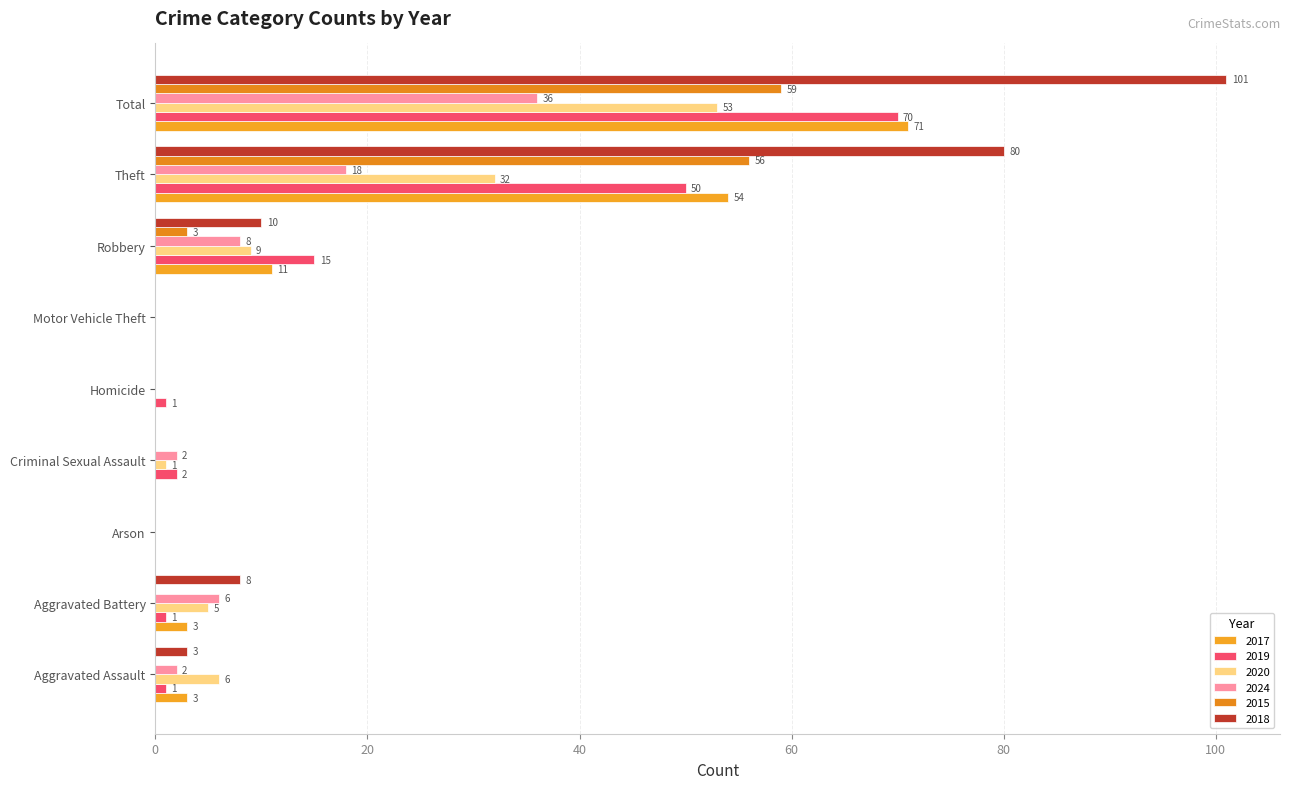

What is the label of the 6th bar from the left?

Motor Vehicle Theft